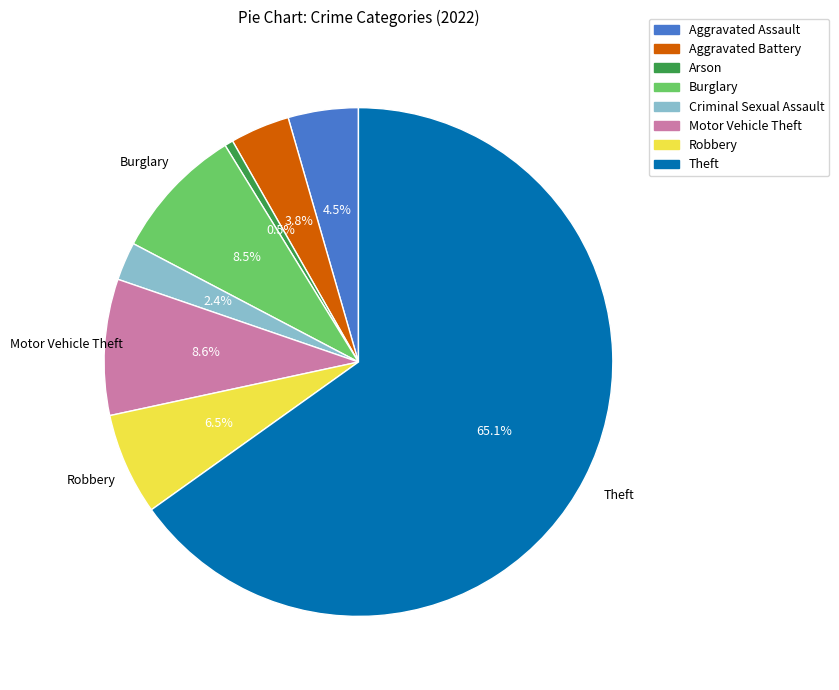

Which has a higher value, Aggravated Assault or Motor Vehicle Theft?

Motor Vehicle Theft